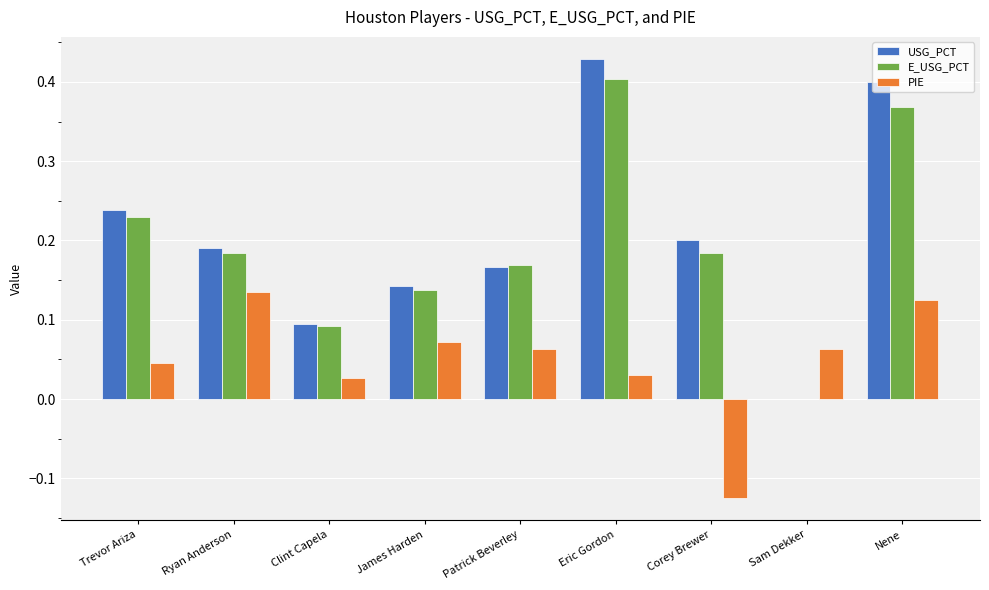

Which series has the largest range (max minus min)?

USG_PCT